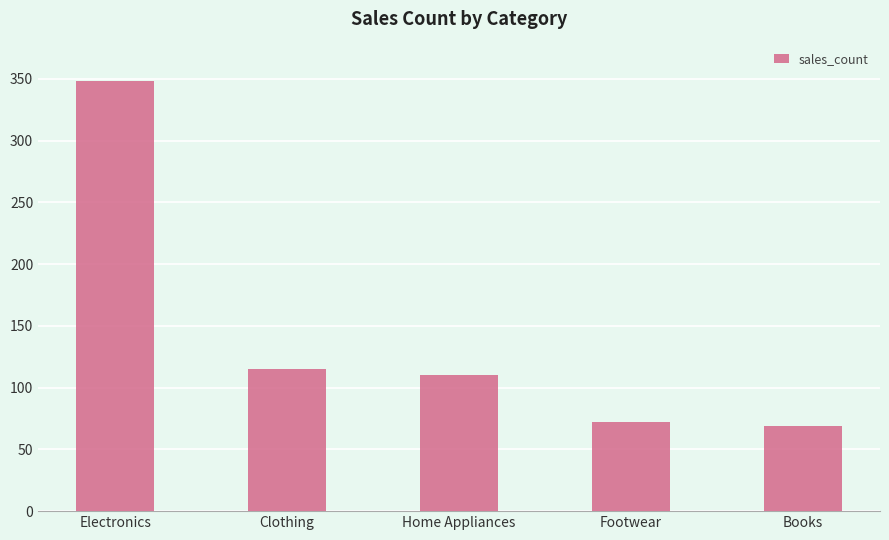

Where is the data nearest to the value 208?

Clothing